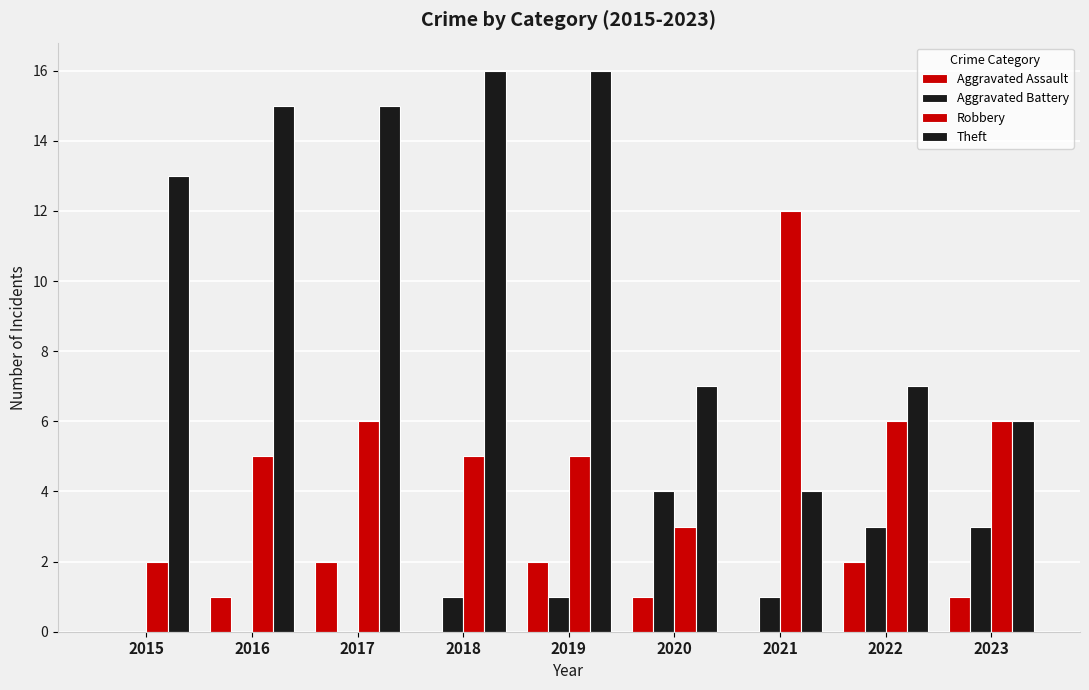

Which category has the lowest value in the Aggravated Assault series?

2015